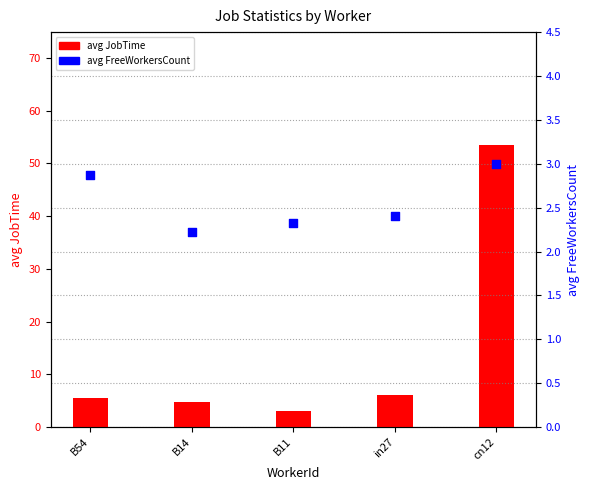

Is the value of avg FreeWorkersCount at in27 greater than the value of avg JobTime at cn12?

No